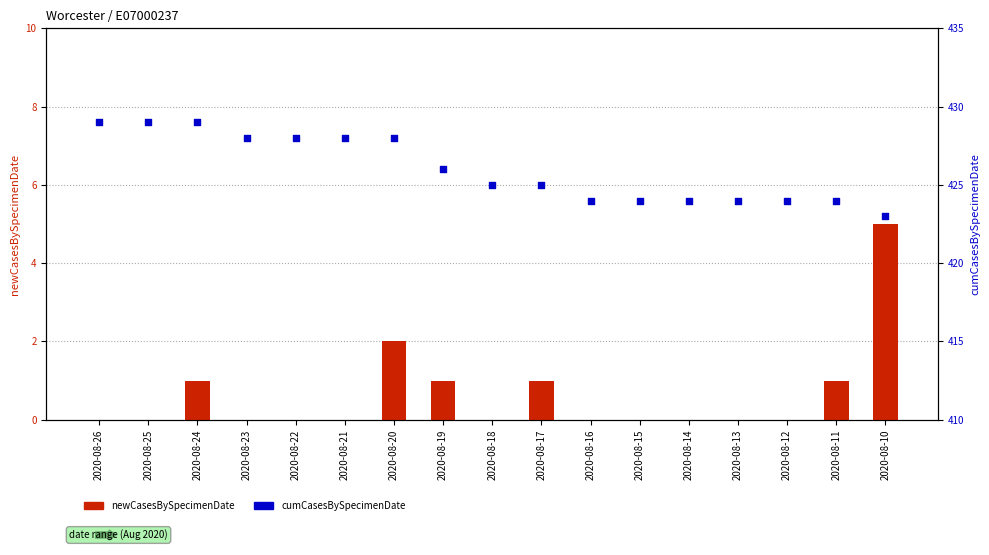

At how many categories does at least one series exceed 302?

17